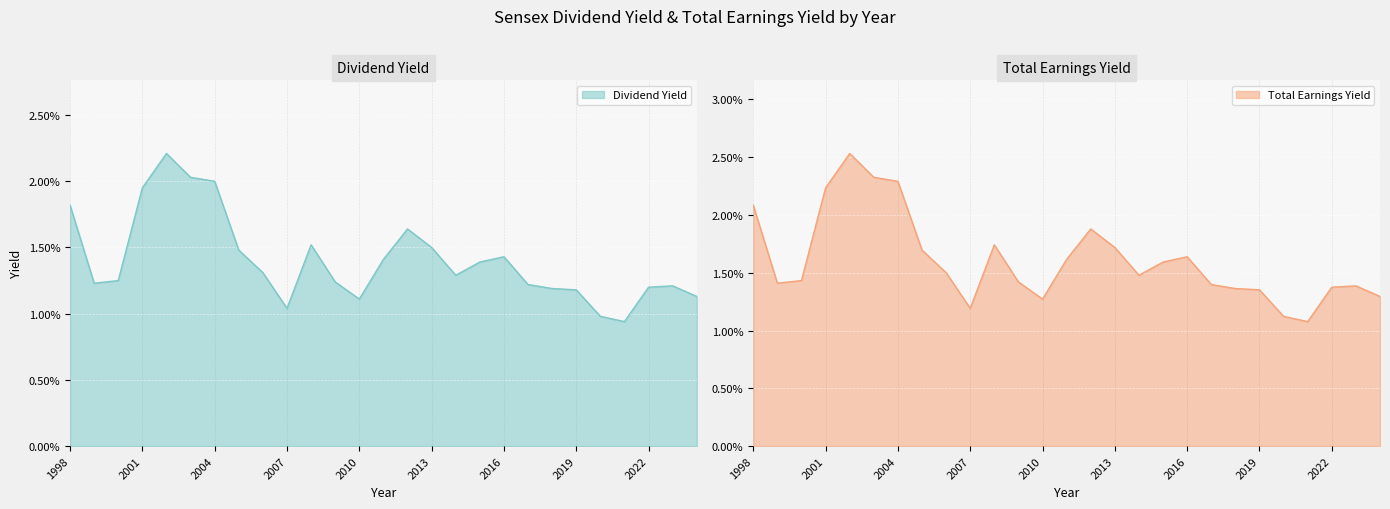

True or false: Total Earnings Yield and Dividend Yield cross at least once.

False